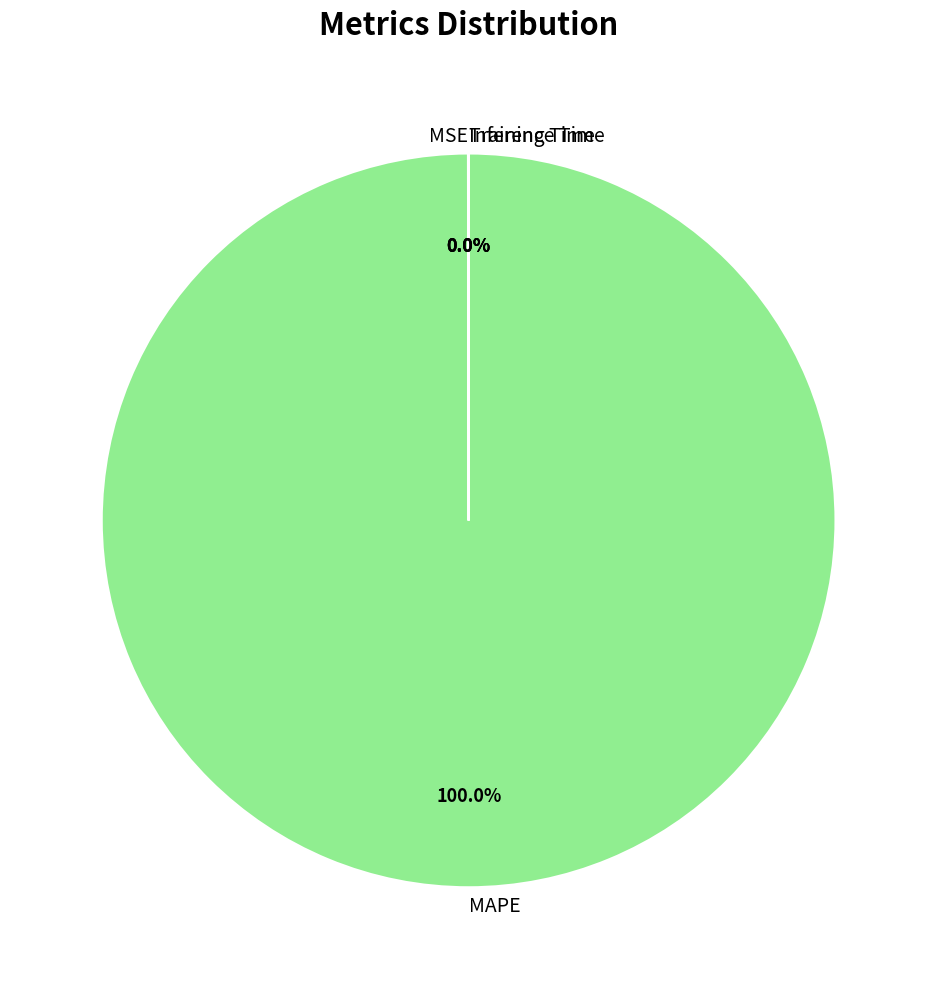

To the nearest percent, what is the difference between the largest and smallest slice percentages?

100%